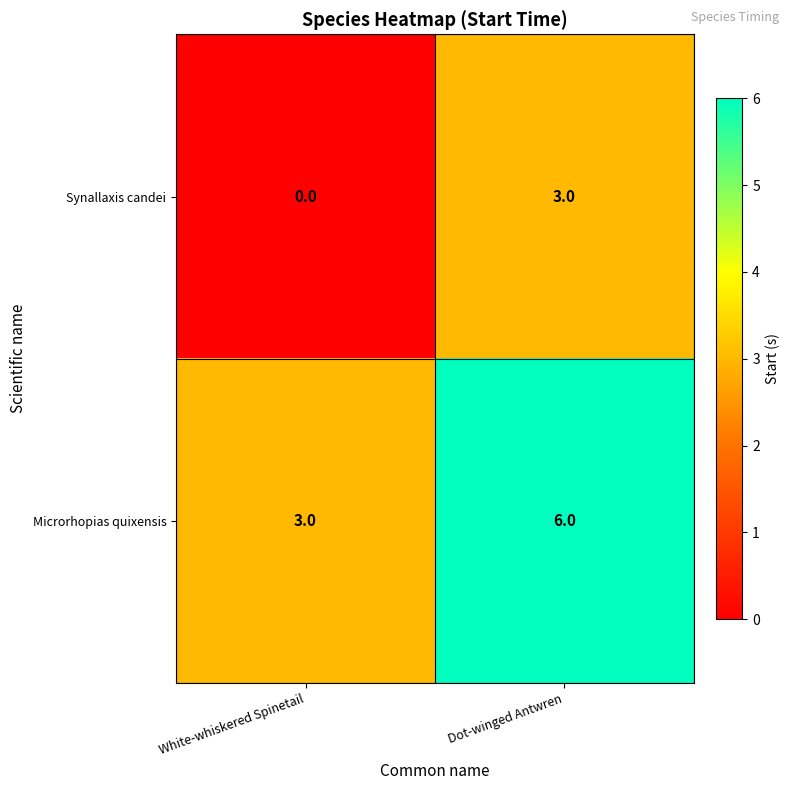

Is it true that Microrhopias quixensis equals 3 at White-whiskered Spinetail?

True